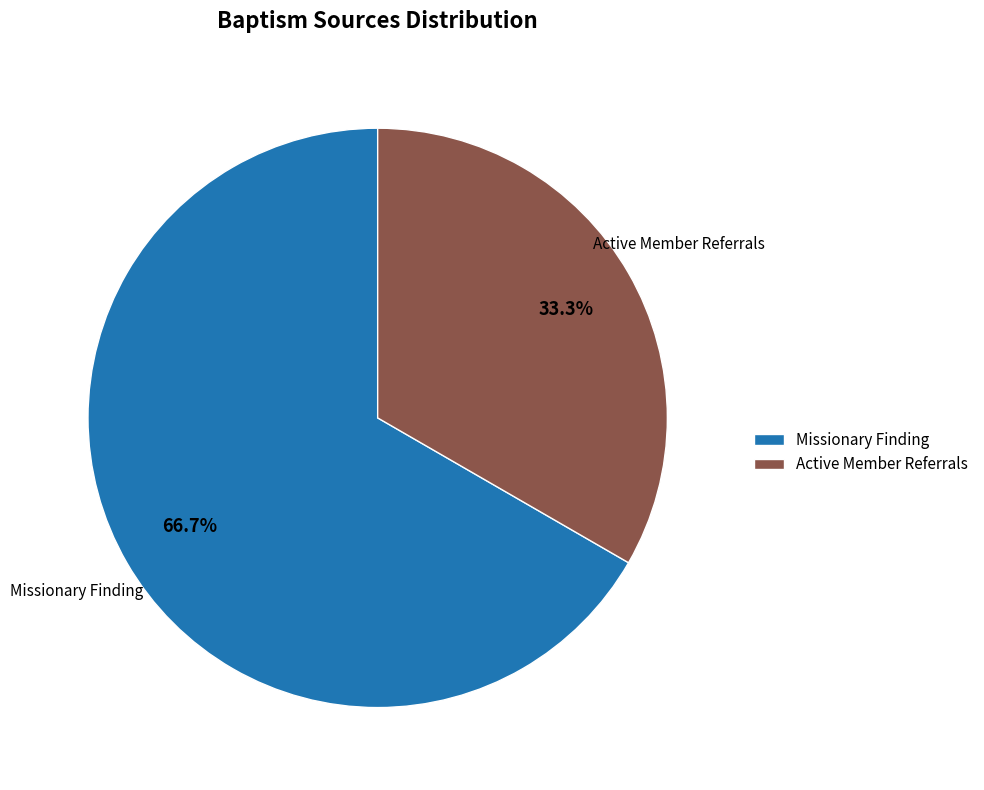

Which slice is the largest?

Missionary Finding